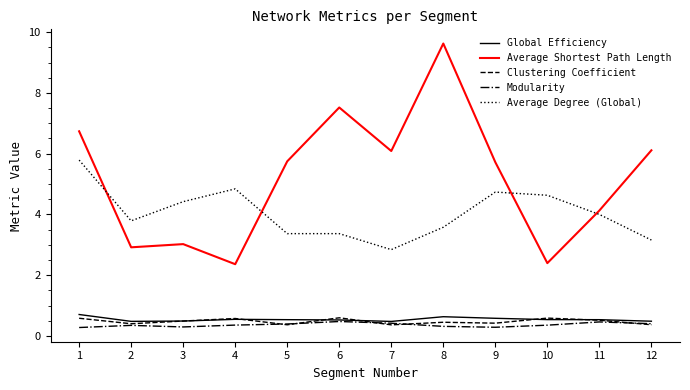

The Average Degree (Global) series shows 3.8 at 2. True or false?

True